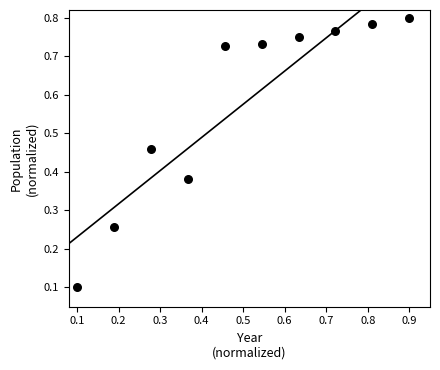

What is the average Y value?

0.6